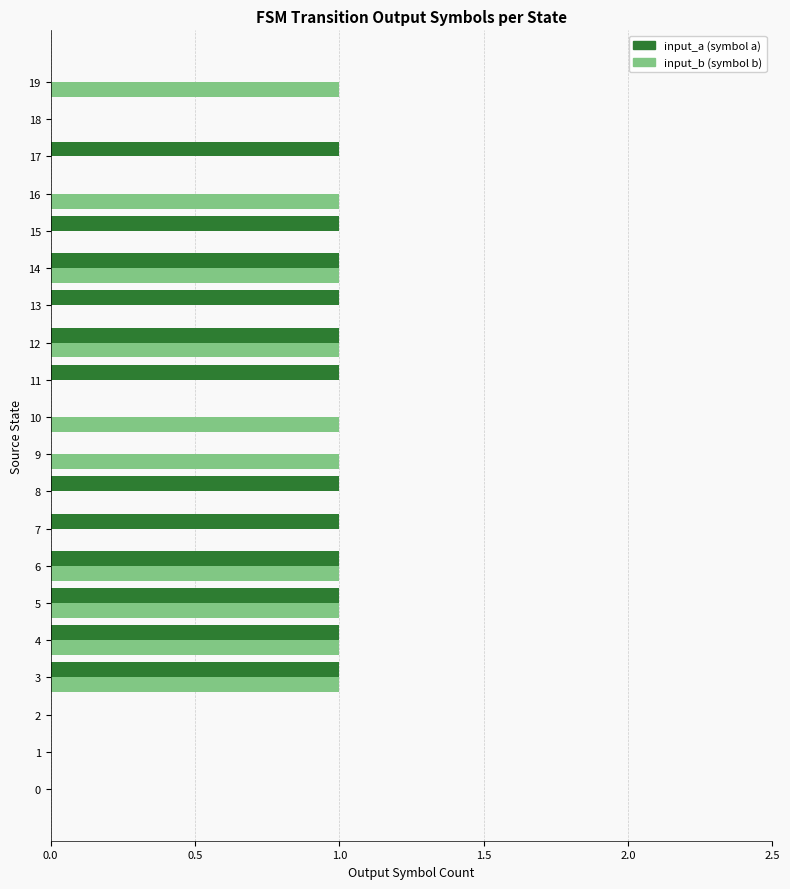

Which series changed the most between 12 and 13?

input_b (symbol b)